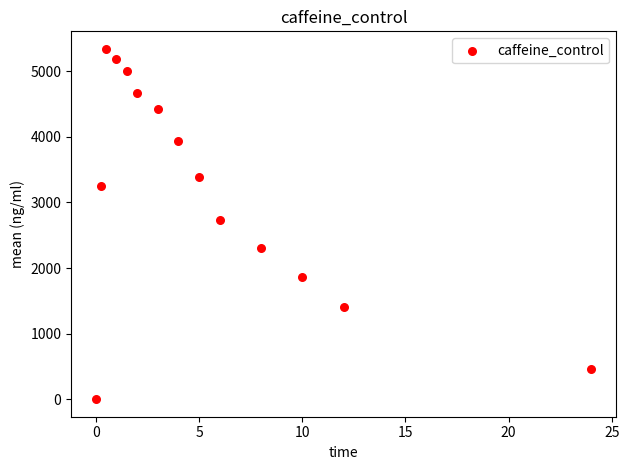

What Y value in the scatter plot is closest to 2671?

2737.1